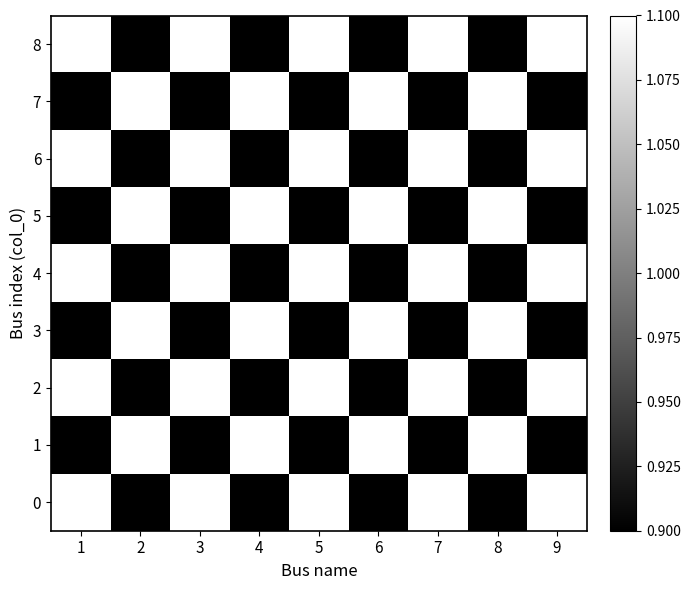

Reading left to right, transcribe all the data shown in this chart.

0: 1=1.1	2=0.9	3=1.1	4=0.9	5=1.1	6=0.9	7=1.1	8=0.9	9=1.1
1: 1=0.9	2=1.1	3=0.9	4=1.1	5=0.9	6=1.1	7=0.9	8=1.1	9=0.9
2: 1=1.1	2=0.9	3=1.1	4=0.9	5=1.1	6=0.9	7=1.1	8=0.9	9=1.1
3: 1=0.9	2=1.1	3=0.9	4=1.1	5=0.9	6=1.1	7=0.9	8=1.1	9=0.9
4: 1=1.1	2=0.9	3=1.1	4=0.9	5=1.1	6=0.9	7=1.1	8=0.9	9=1.1
5: 1=0.9	2=1.1	3=0.9	4=1.1	5=0.9	6=1.1	7=0.9	8=1.1	9=0.9
6: 1=1.1	2=0.9	3=1.1	4=0.9	5=1.1	6=0.9	7=1.1	8=0.9	9=1.1
7: 1=0.9	2=1.1	3=0.9	4=1.1	5=0.9	6=1.1	7=0.9	8=1.1	9=0.9
8: 1=1.1	2=0.9	3=1.1	4=0.9	5=1.1	6=0.9	7=1.1	8=0.9	9=1.1